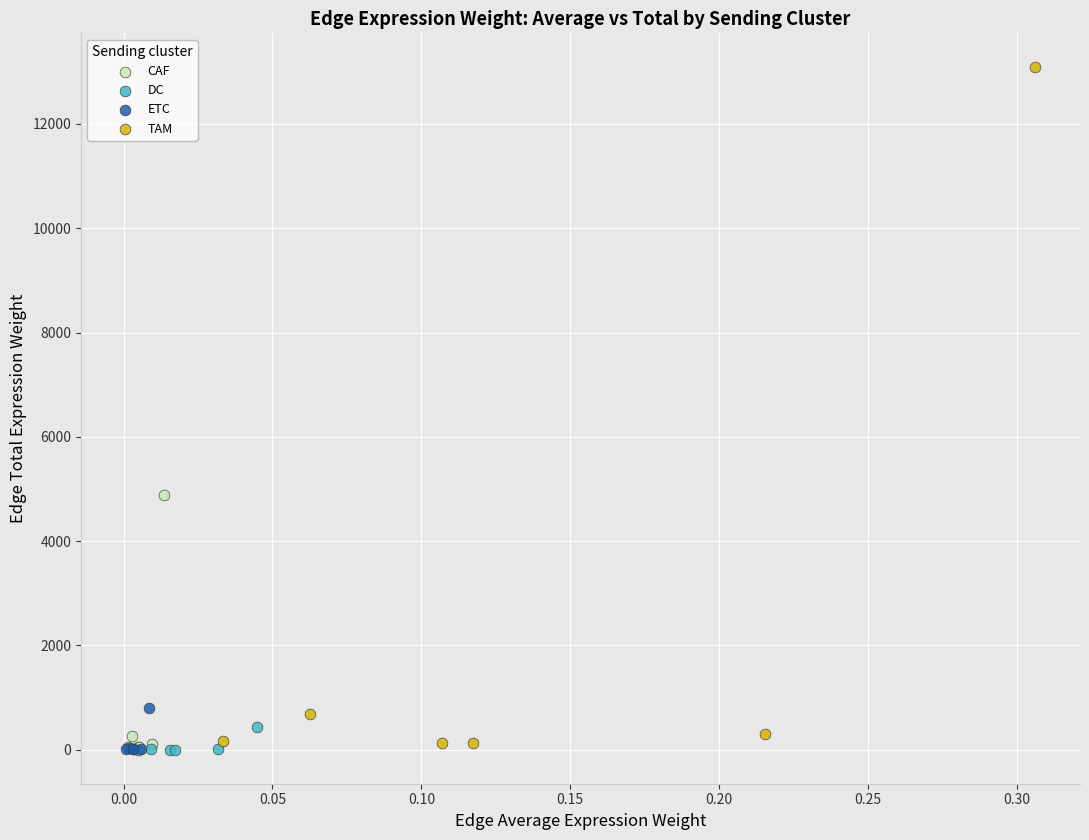

Which series has the largest Y range (max minus min)?

TAM